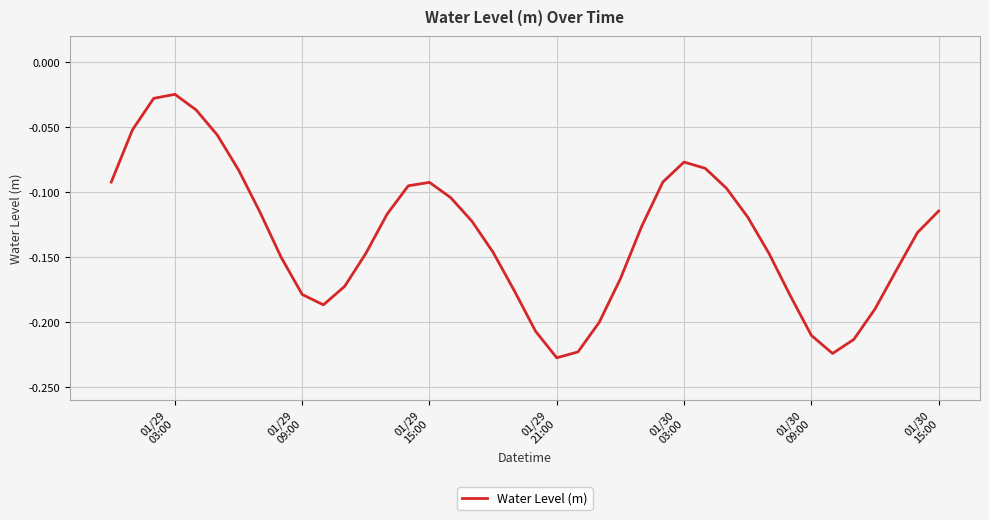

What is the value of the 22nd point from the left?

-0.2